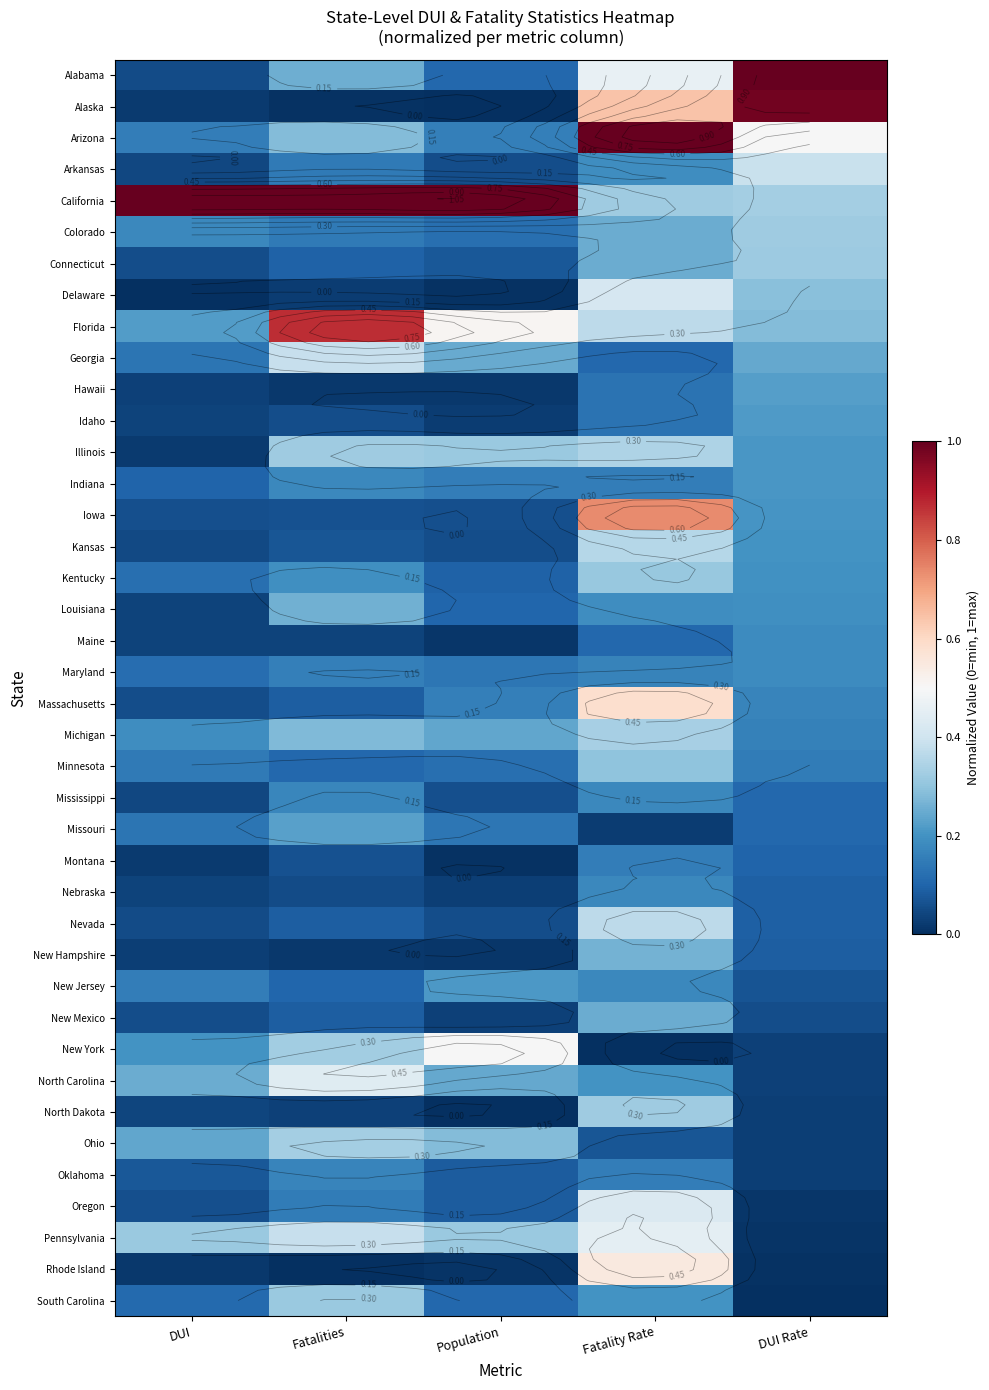

Between Population and Fatalities, which is larger?

Fatalities